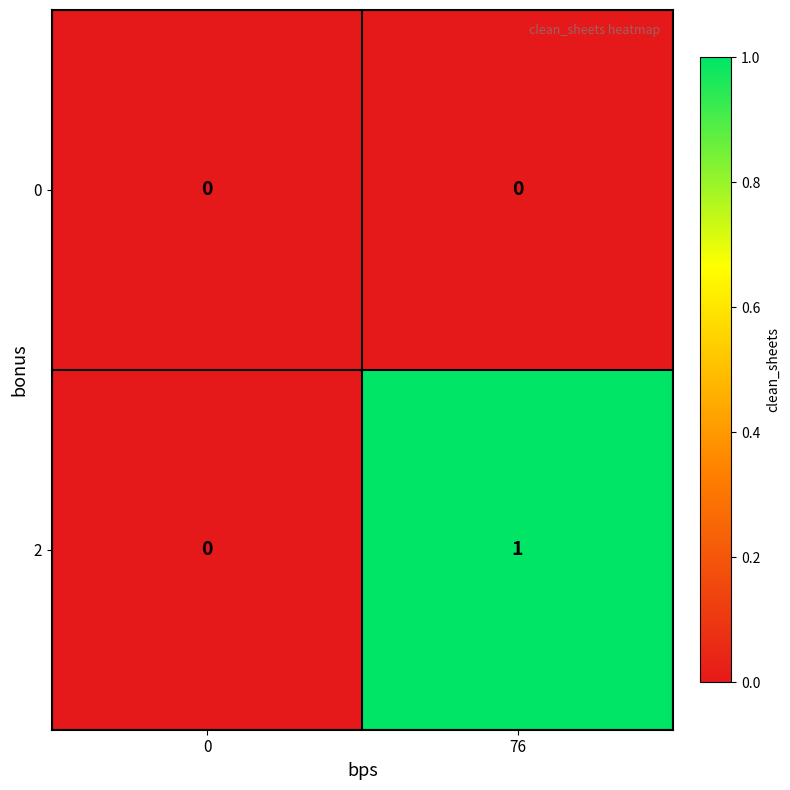

The value of 0 at 76 is 0. True or false?

True